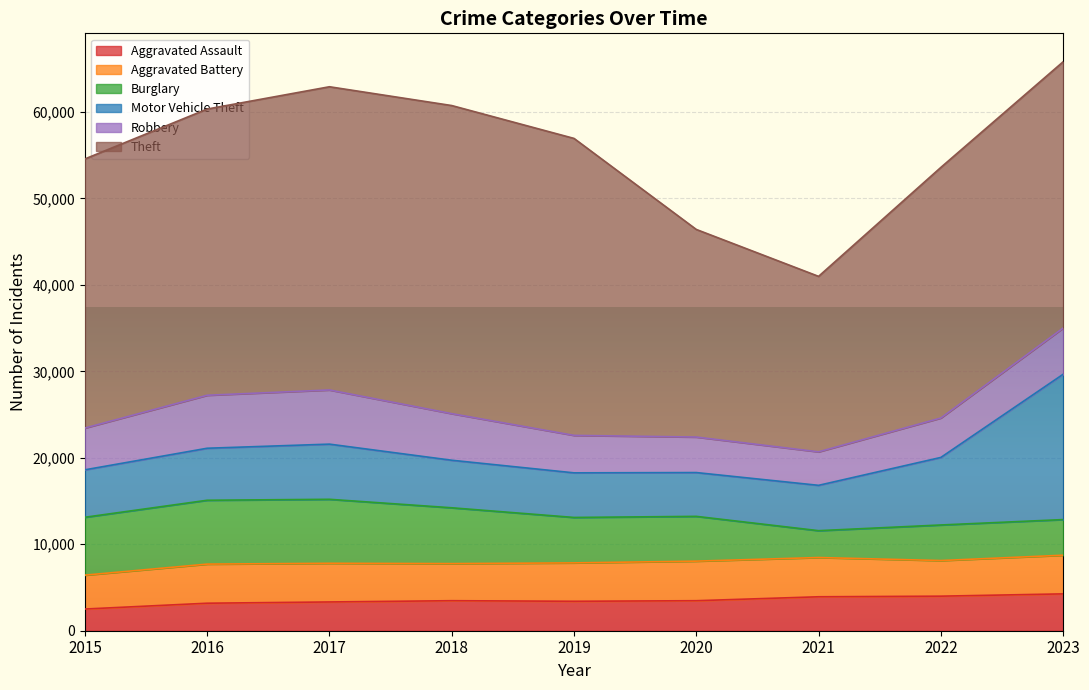

What is the lowest value of the Aggravated Assault series?

2509